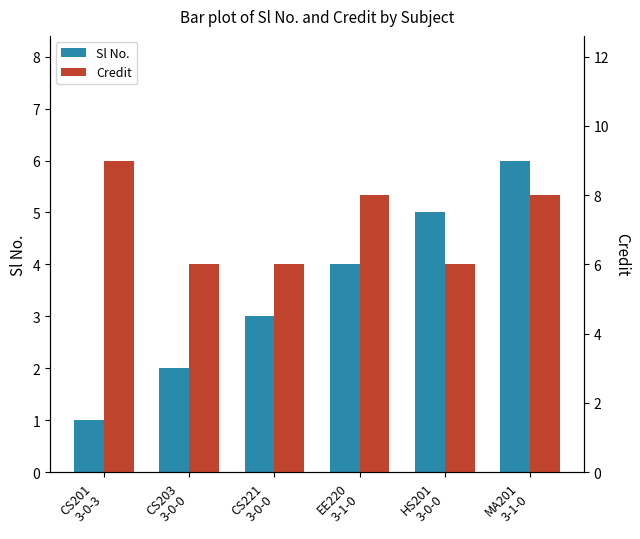

What is the label of the 1st bar from the left?

CS201
3-0-3